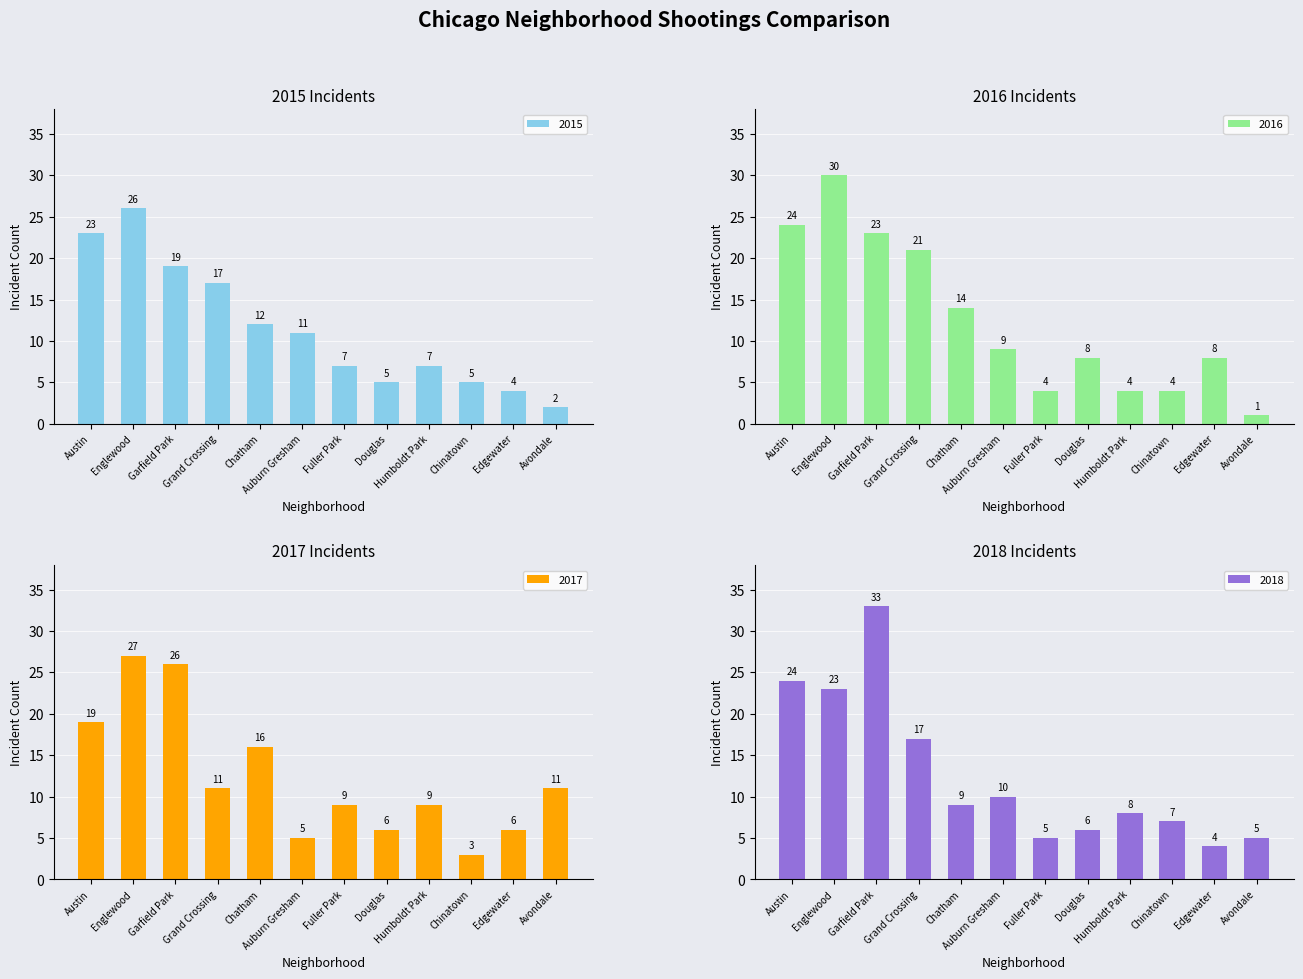

What is the lowest value of the 2018 series?

4